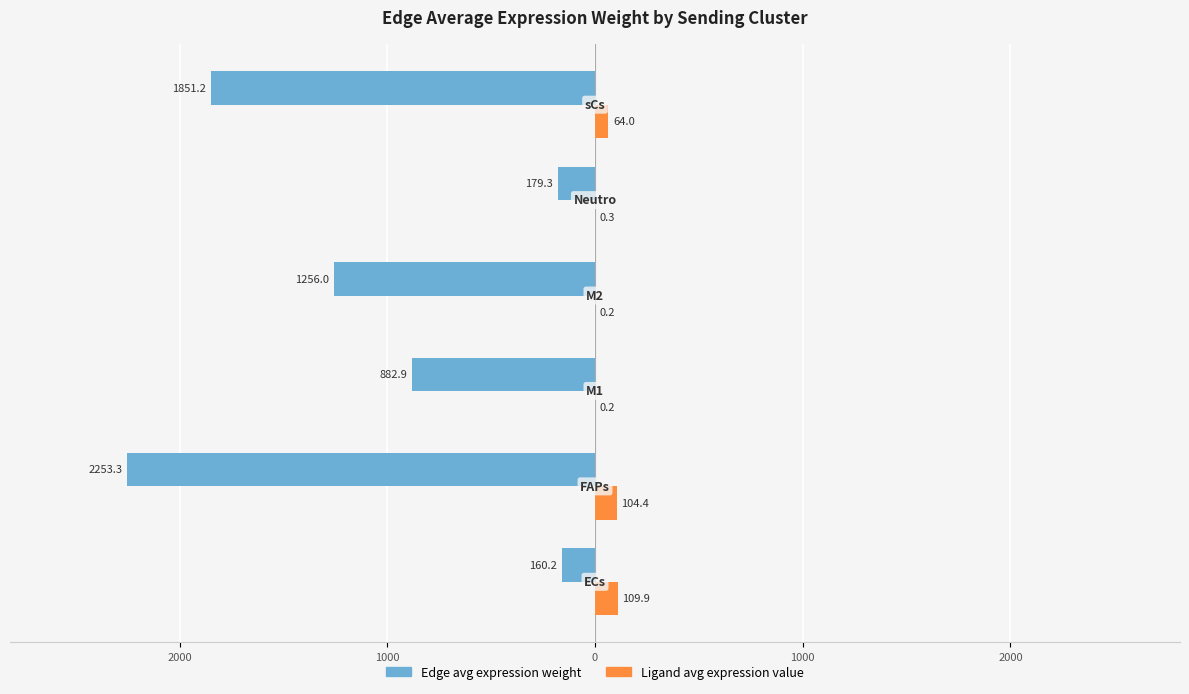

What are all the series names shown in the legend?

Edge avg expression weight, Ligand avg expression value